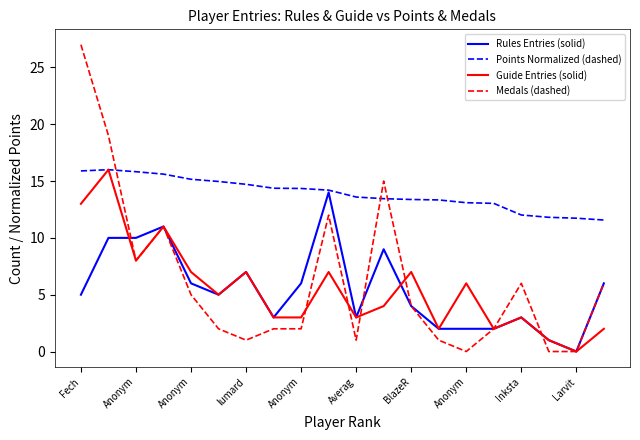

Which series has the largest total across all categories?

Points Normalized (dashed)